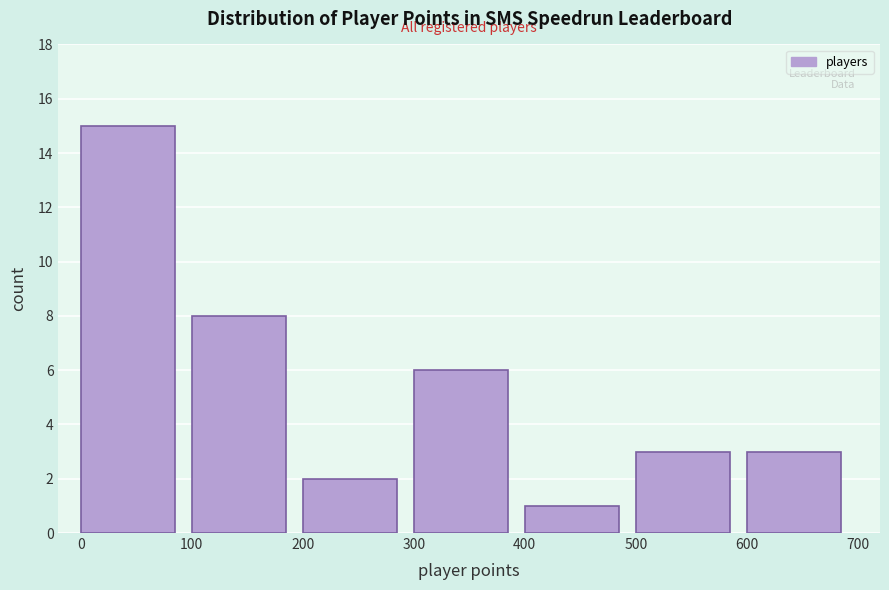

How tall is the bar that spans 100 to 200 on the x-axis? The values are not printed on the chart, so give them approximately, as read against the axis.

8